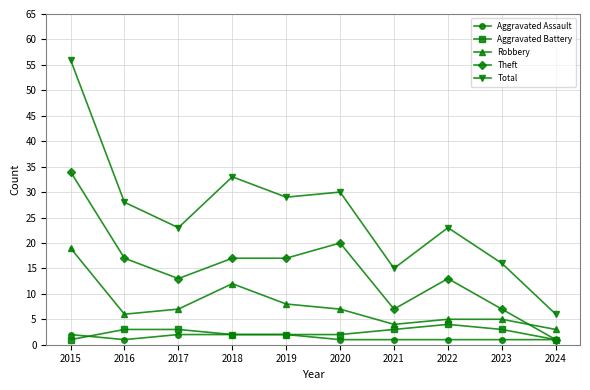

Which series has the largest total across all categories?

Total